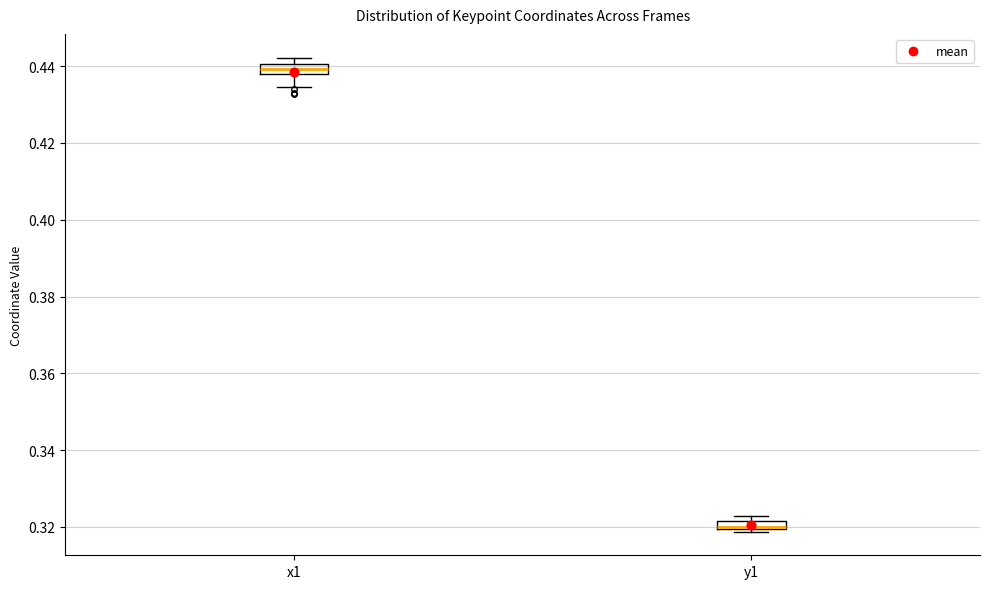

Where is the upper edge of the box for x1 on the y-axis? The values are not printed on the chart, so give them approximately, as read against the axis.

0.440